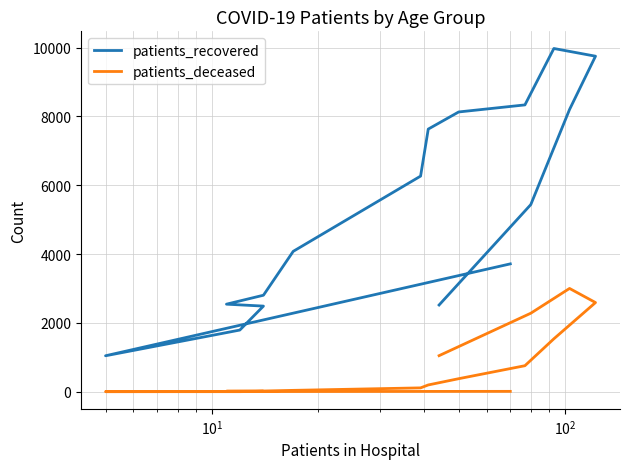

True or false: patients_recovered and patients_deceased cross at least once.

False